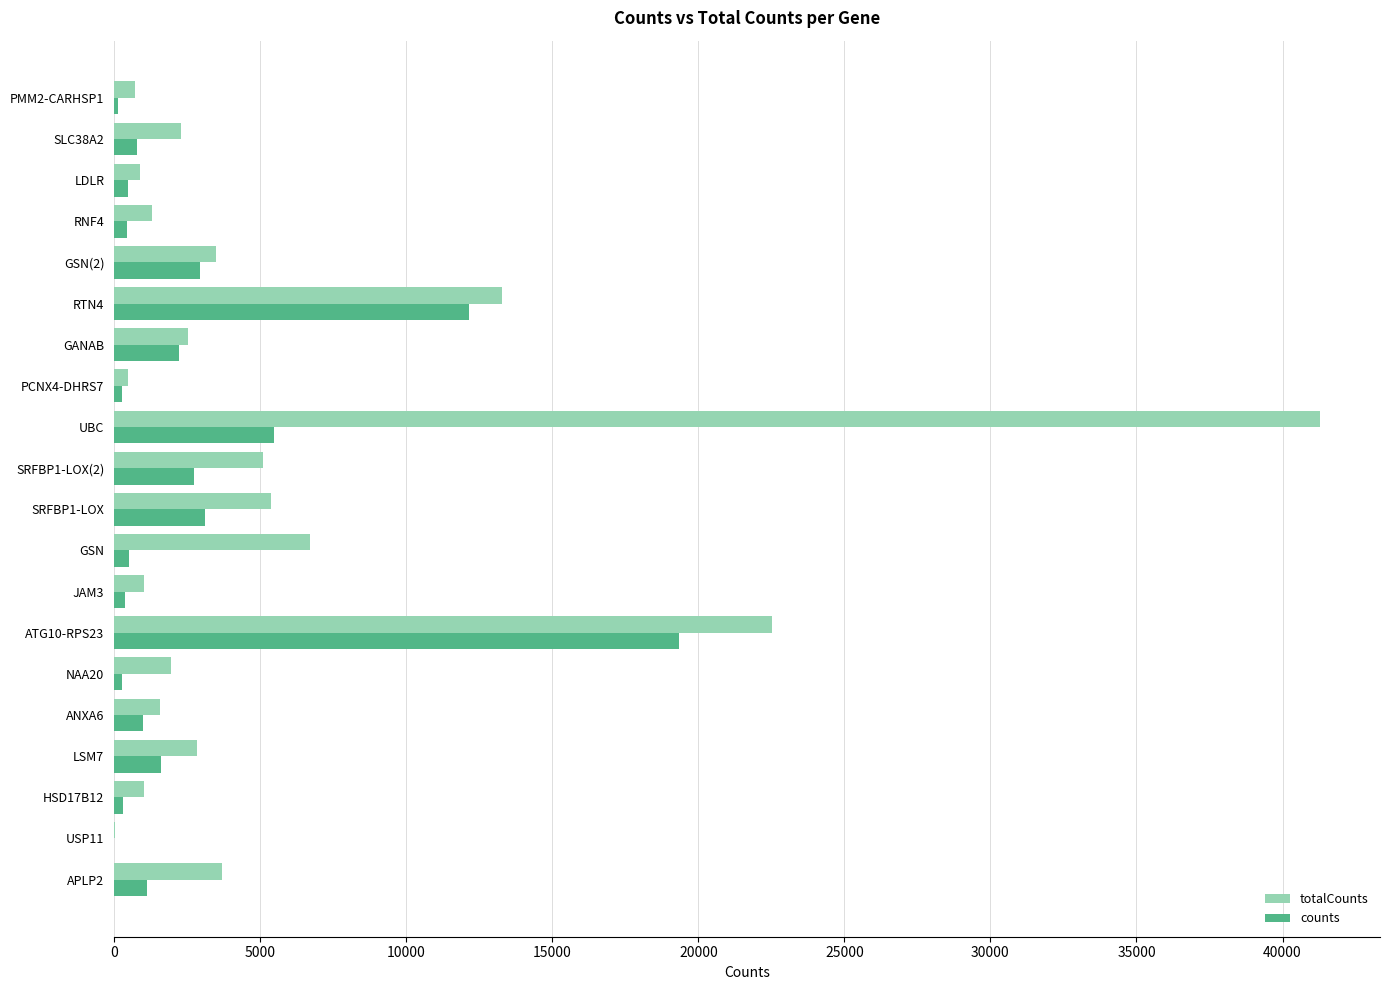

The totalCounts series shows 6716 at GSN. True or false?

True